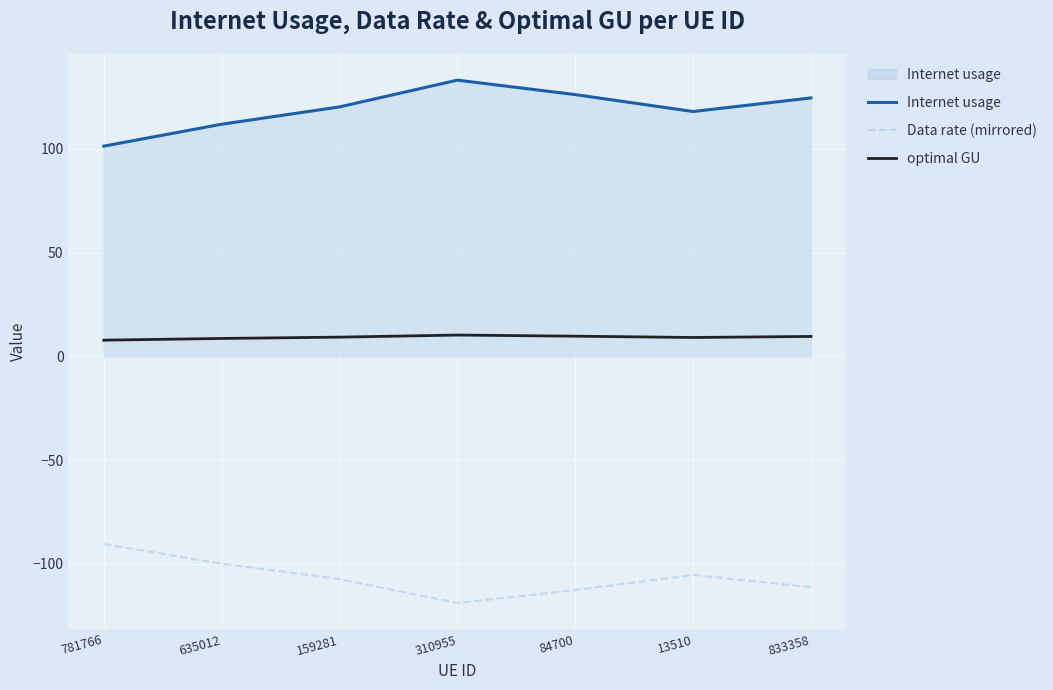

List the series in order of their overall mean, lowest first.

Data rate (mirrored), optimal GU, Internet usage